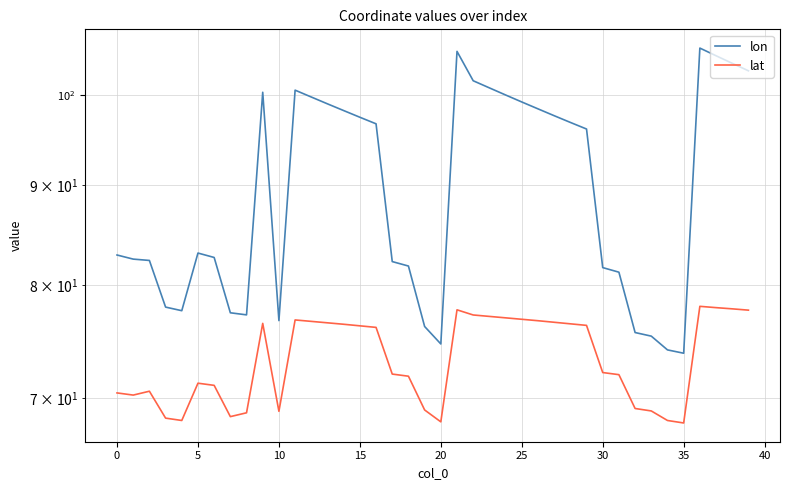

True or false: lat and lon cross at least once.

False